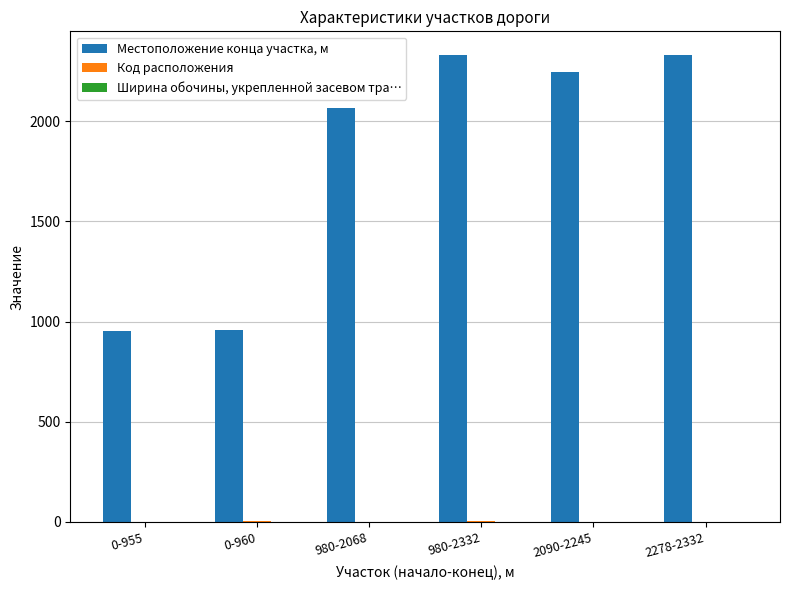

Between 0-960 and 980-2332, which series saw the biggest shift?

Местоположение конца участка, м